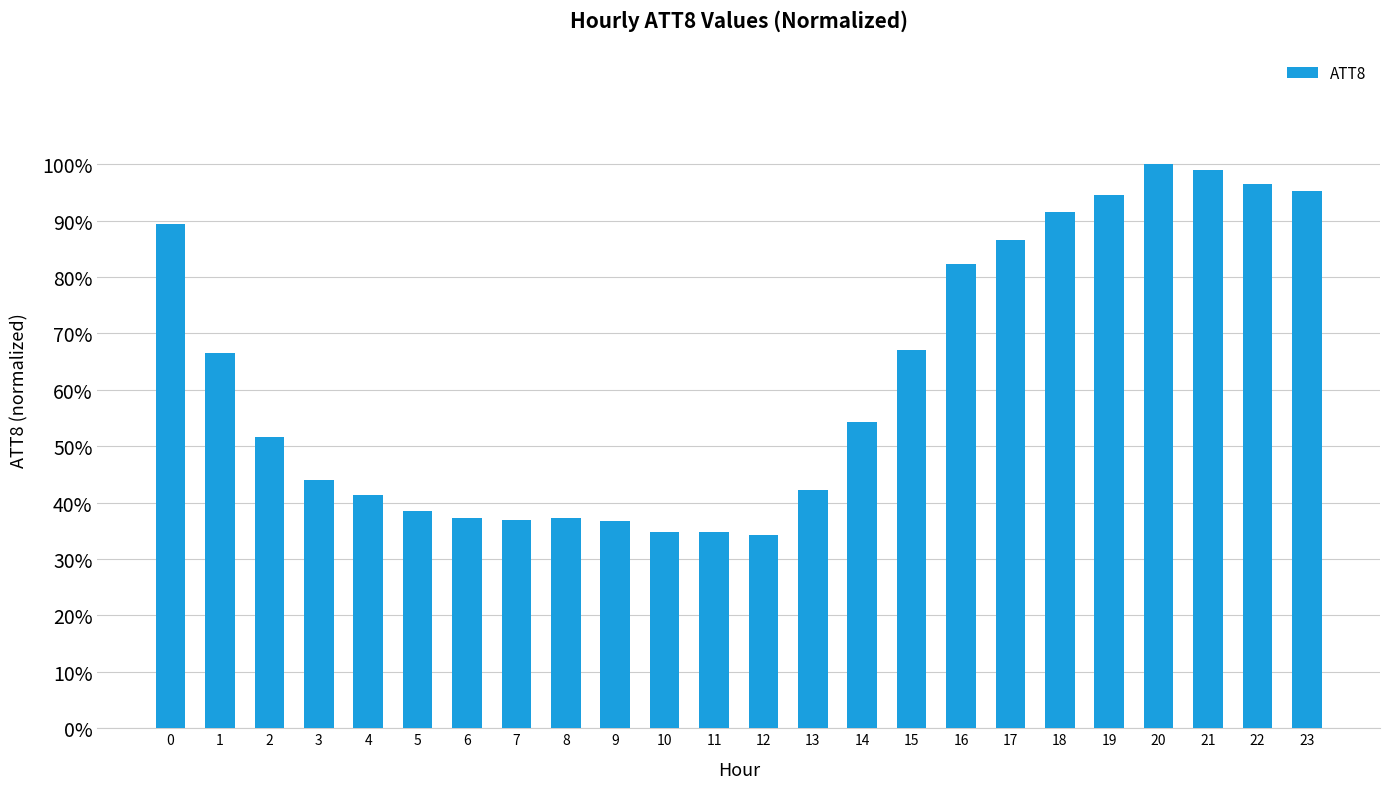

What is the value of the 18th bar from the left?

0.9